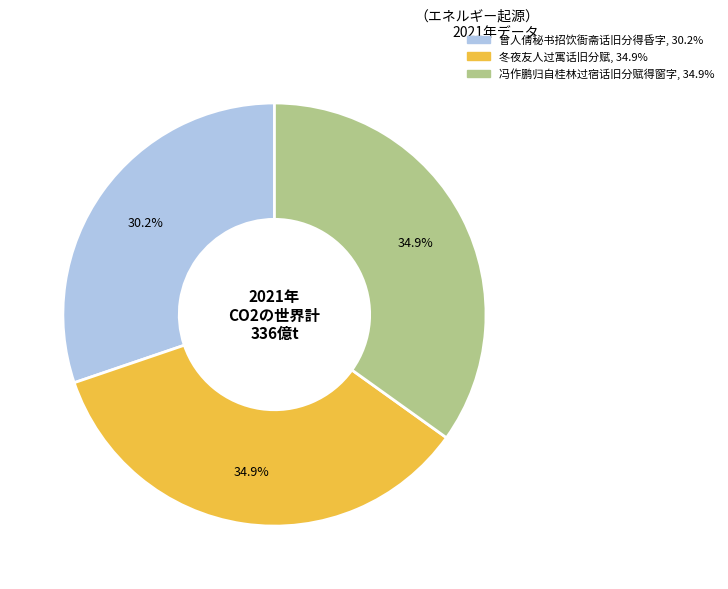

How much of the chart is everything except 曾人倩秘书招饮衙斋话旧分得昏字?

69.8%